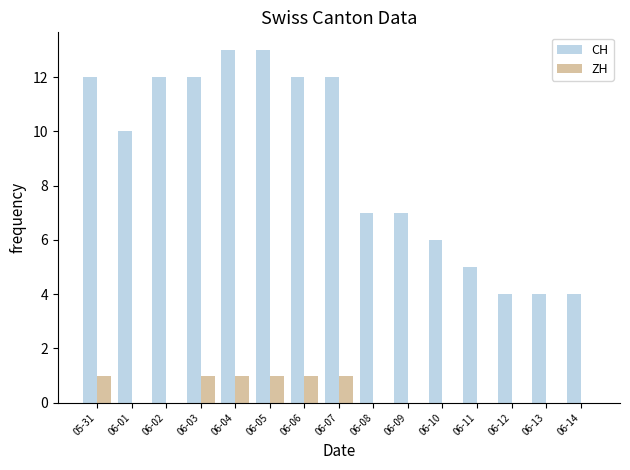

What are all the series names shown in the legend?

CH, ZH